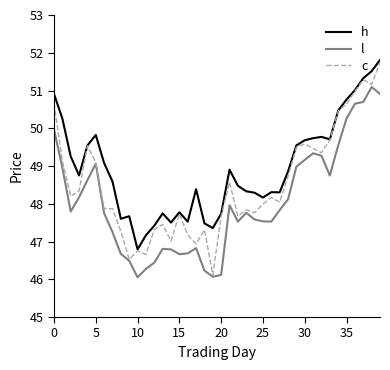

Which series has the largest total across all categories?

h